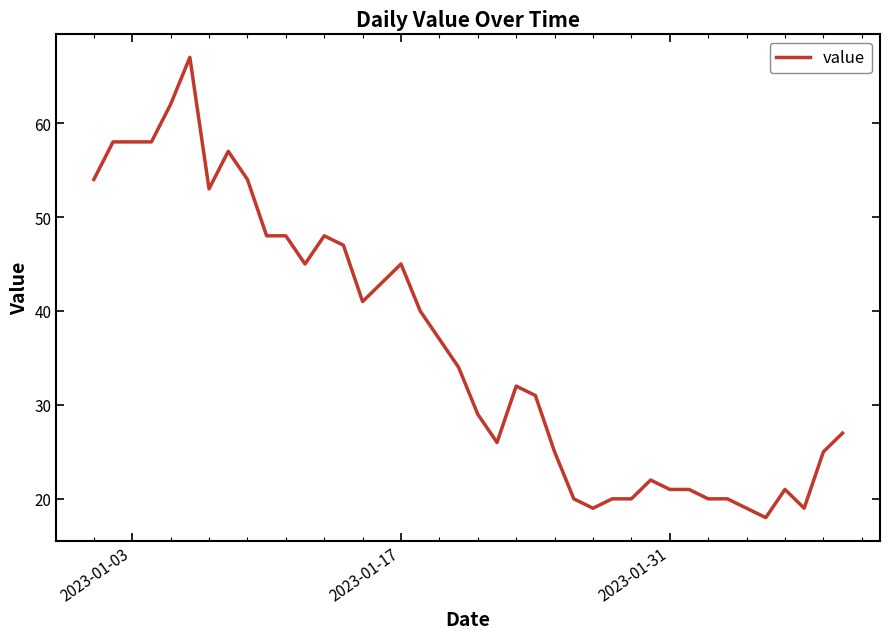

What is the difference between the maximum and minimum values?

49